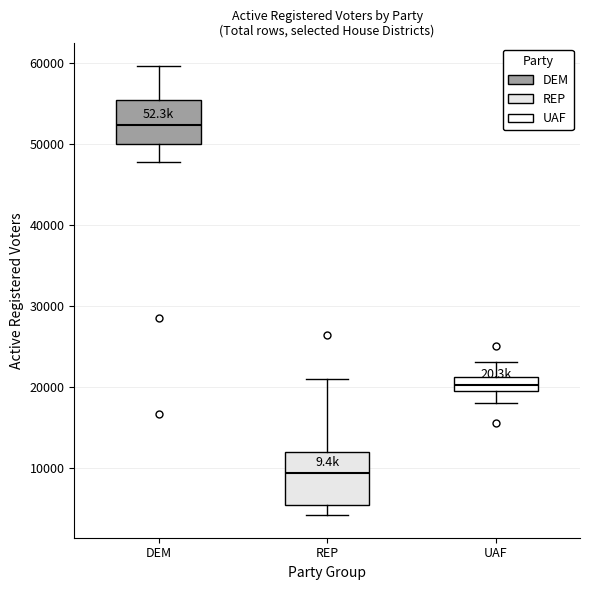

Which box is the tallest, from its lower edge to its upper edge?

REP